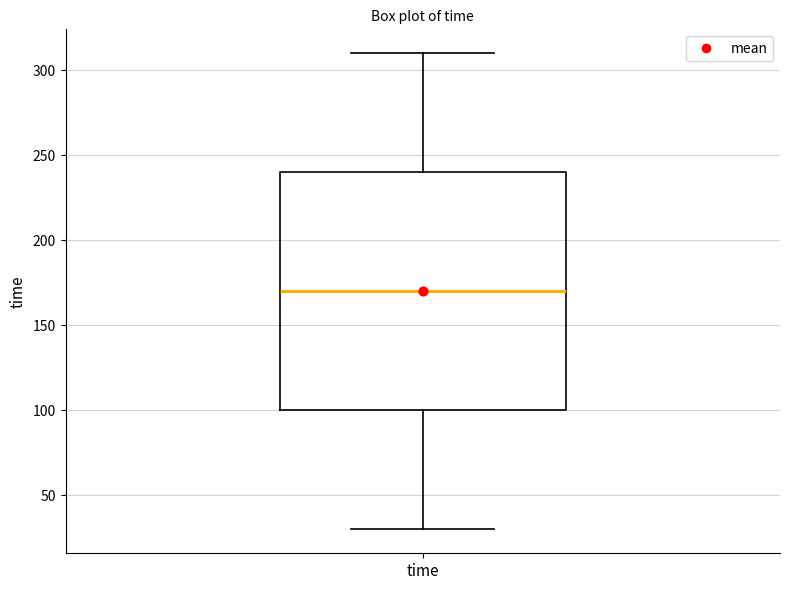

Read this box plot against the y-axis: the position of the median line, the range covered by the box, and the ends of both whiskers. The values are not printed on the chart, so give them approximately, as read against the axis.

median 170, box 100 to 240, whiskers 30 to 310